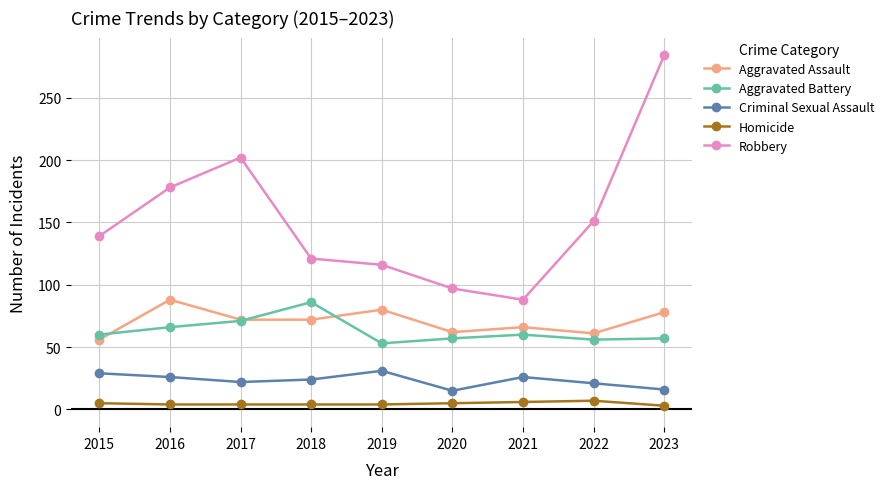

How many Homicide values are between 4 and 5?

6